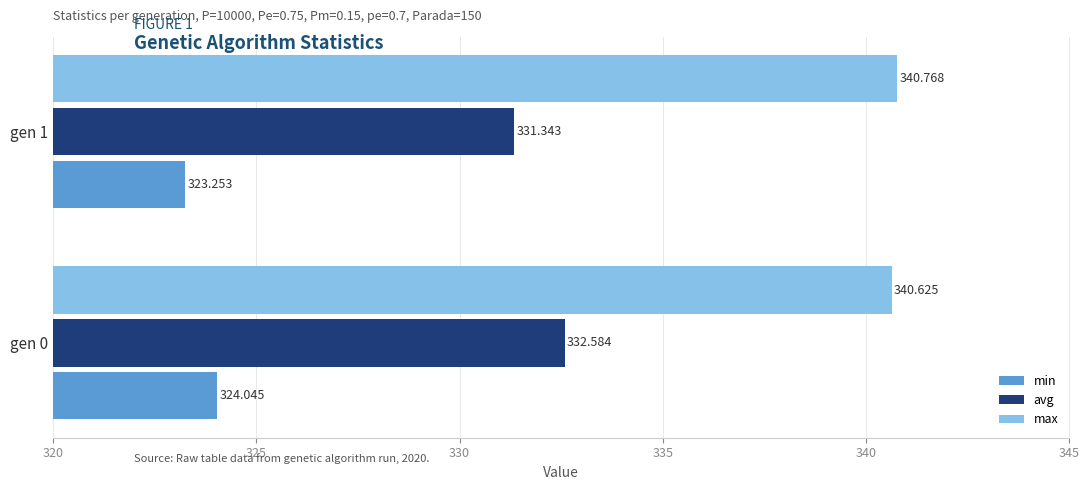

Which series has the largest total across all categories?

max